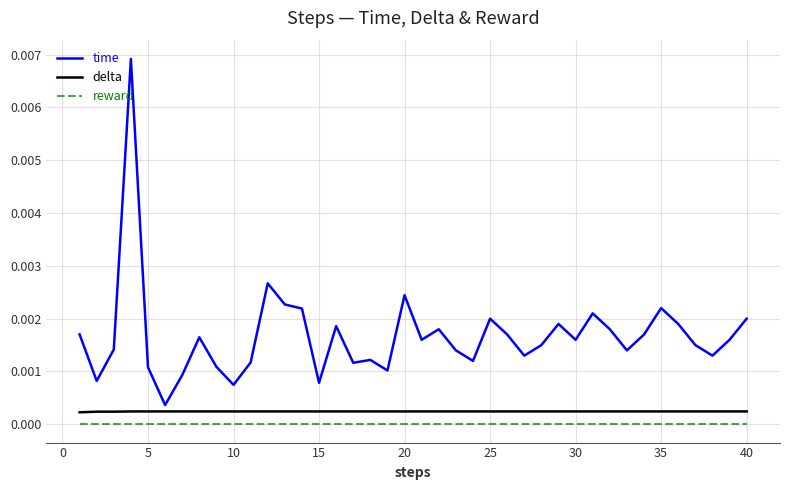

Which series has the largest range (max minus min)?

time